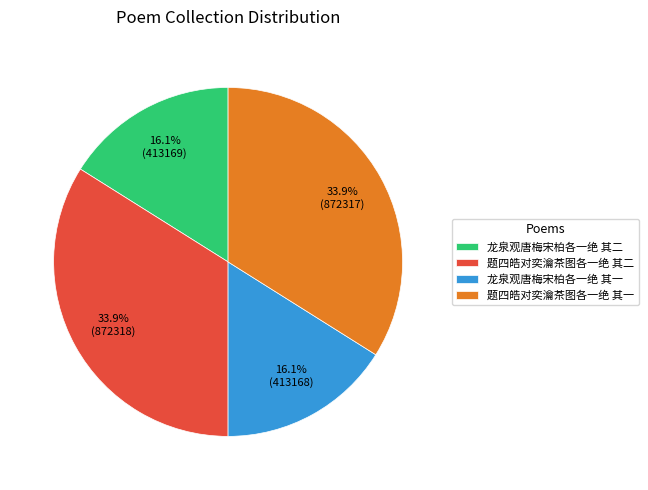

Is it true that 题四皓对奕瀹茶图各一绝 其二 is 34% of the pie?

True